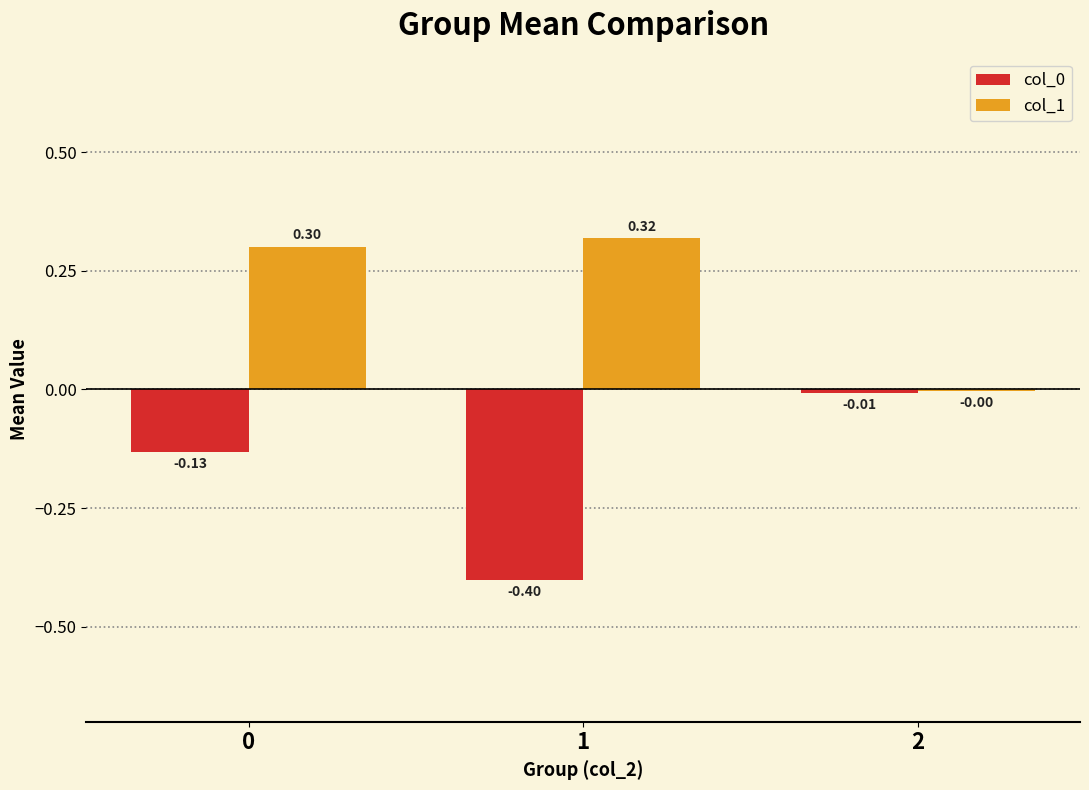

What is the sum of the col_0 values at 2 and 1?

-0.4